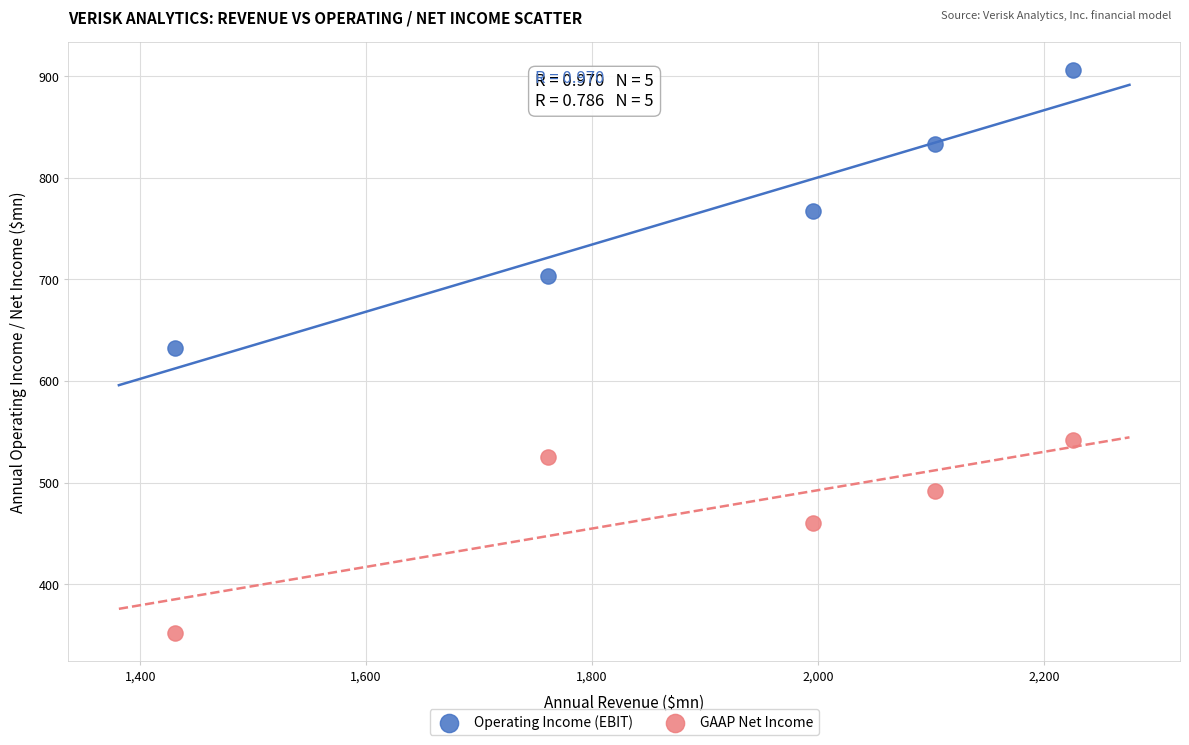

Which series has the largest Y range (max minus min)?

Operating Income (EBIT)